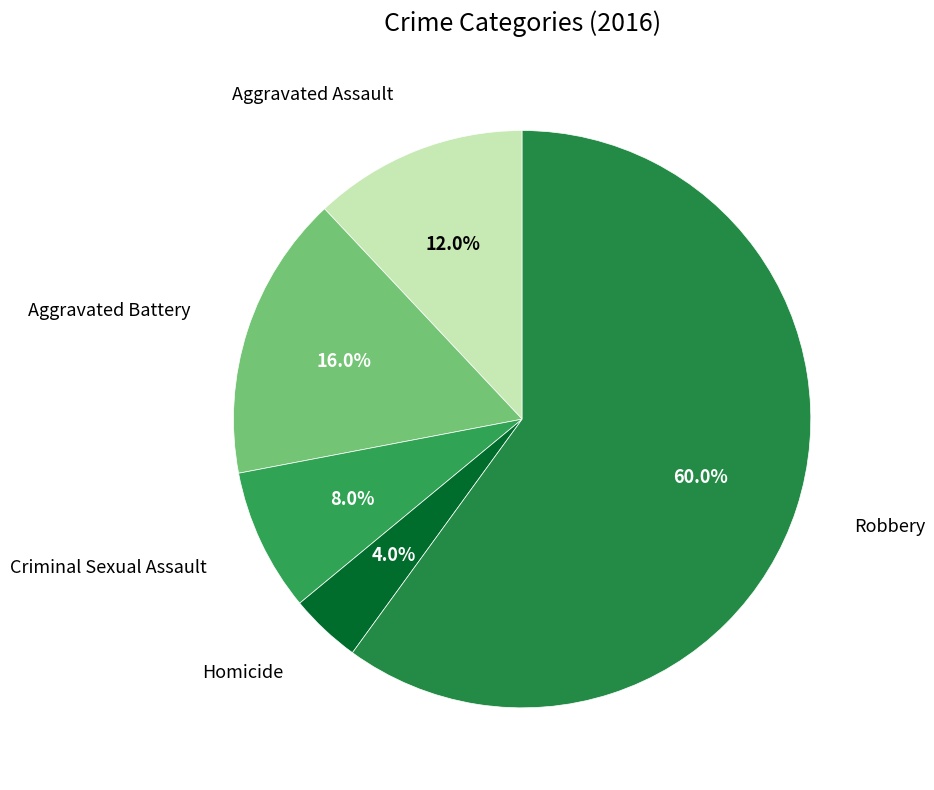

How many segments does this pie chart have?

5